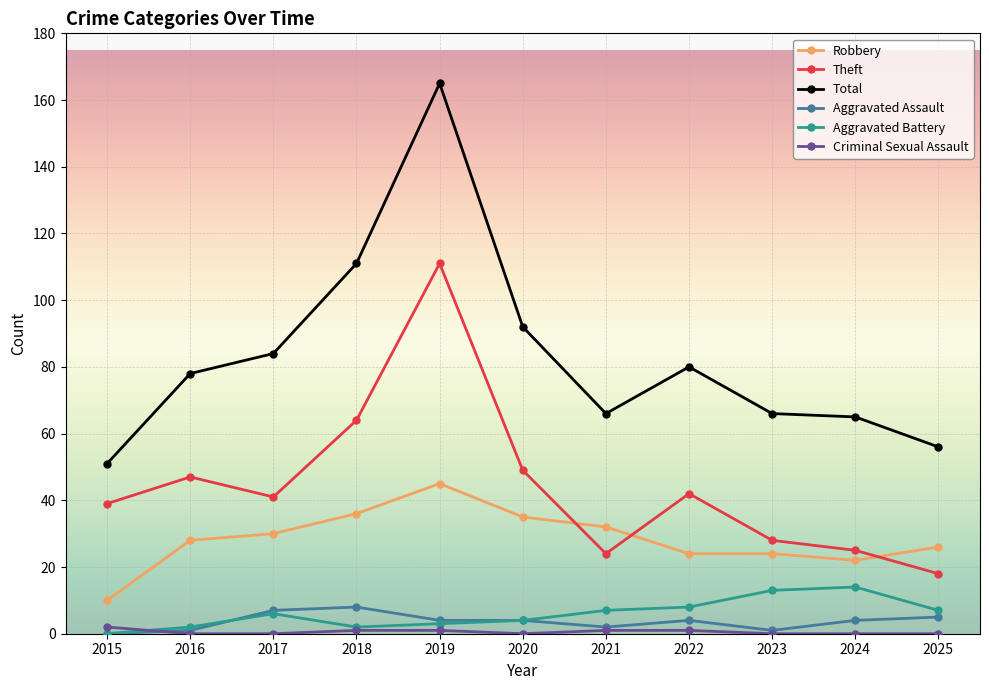

What is the value of the Aggravated Assault point at the 9th from the left?

1